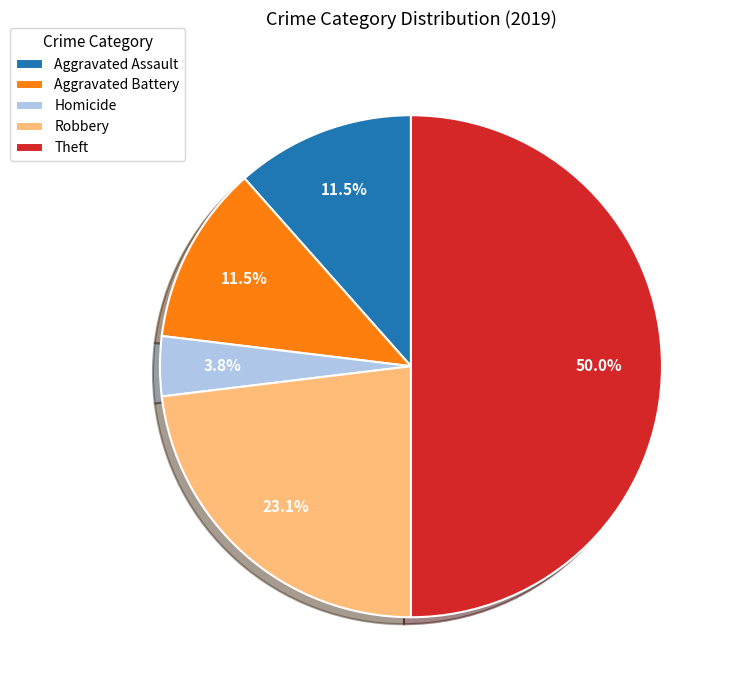

Does Aggravated Assault represent more than half of the total?

No